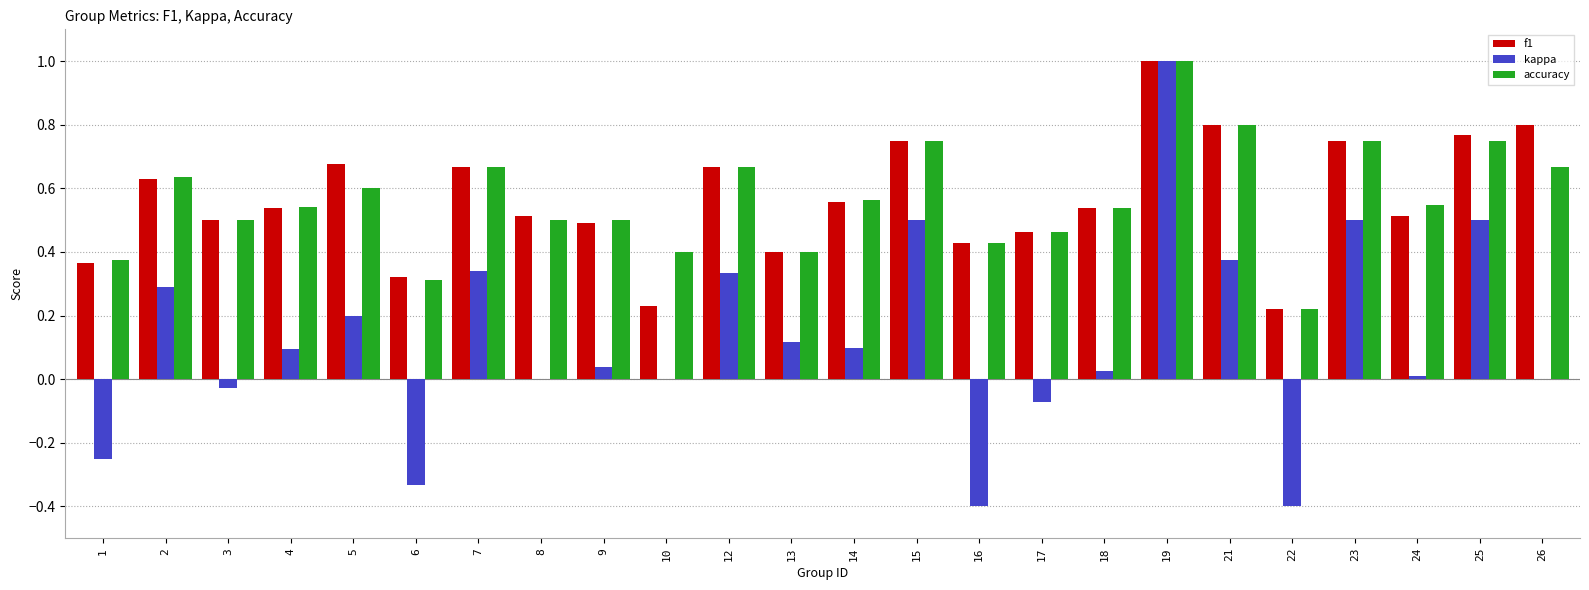

At which category is the sum across all series the highest?

19